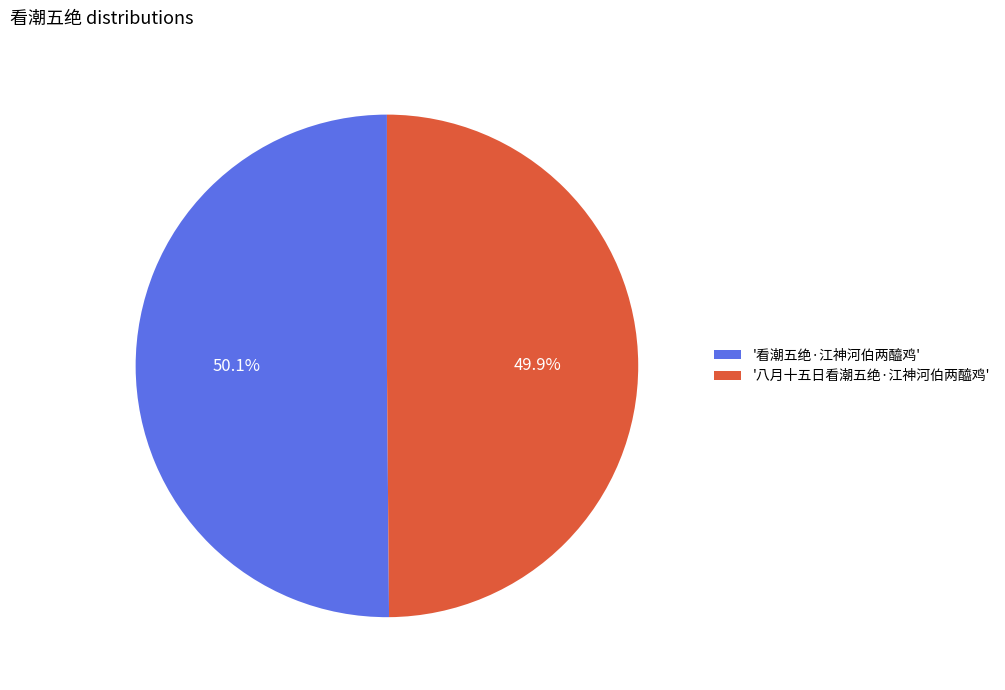

How many segments does this pie chart have?

2